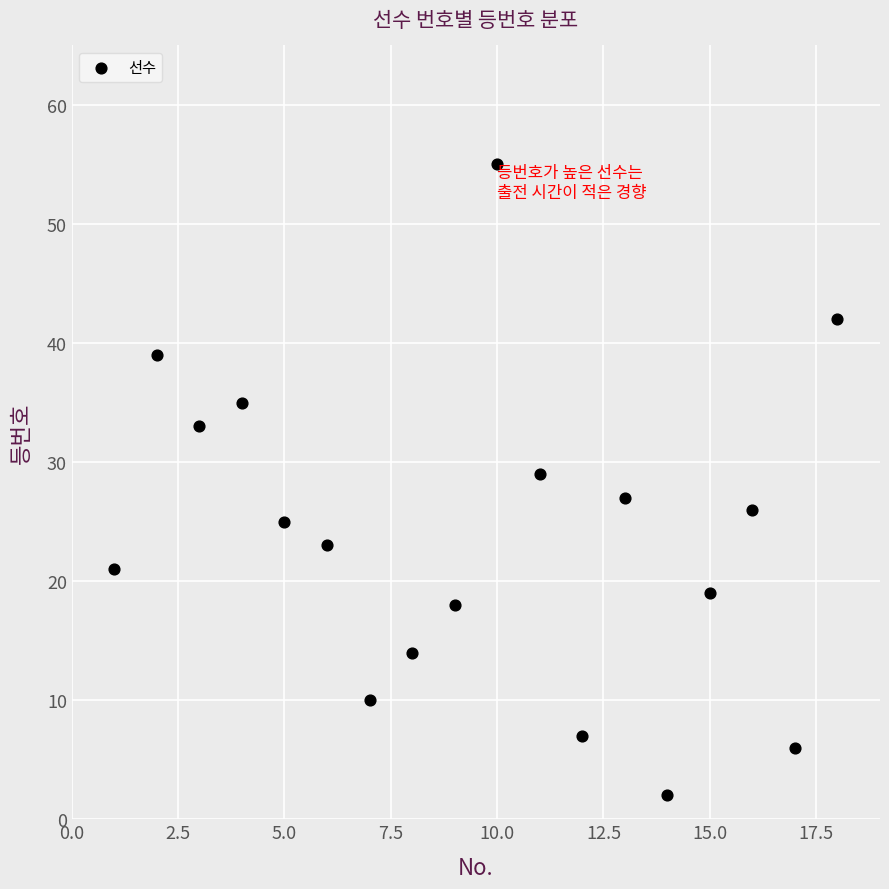

What is the range of Y values (max minus min)?

53